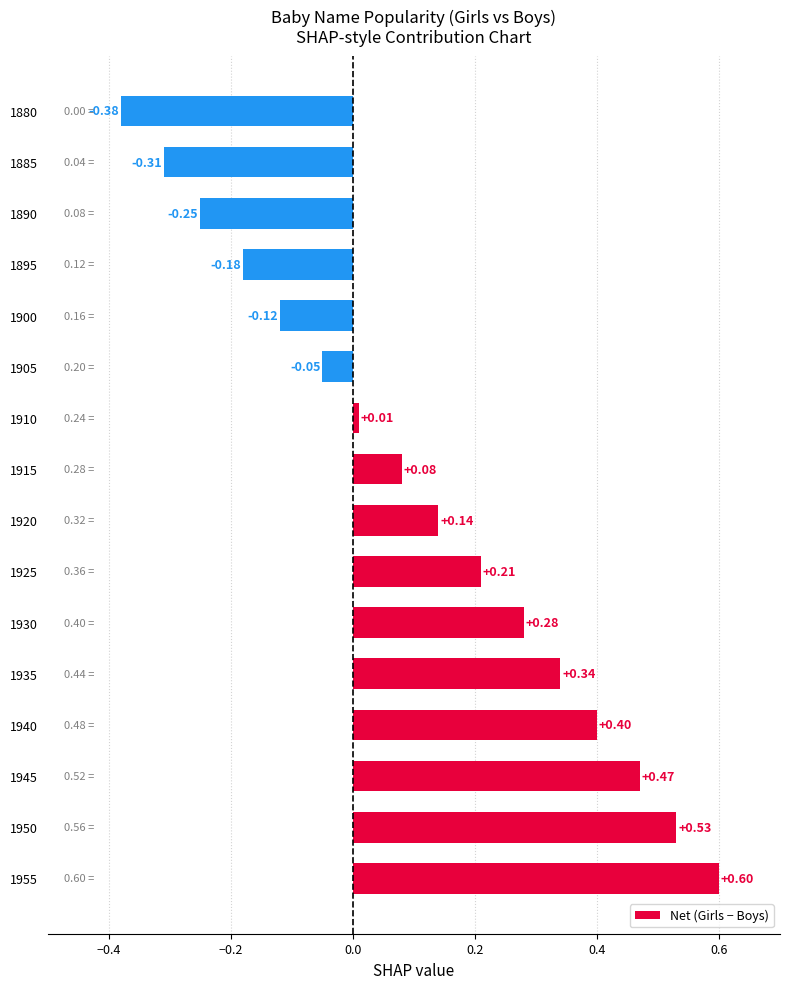

List the labels in order of value, largest first.

1955, 1950, 1945, 1940, 1935, 1930, 1925, 1920, 1915, 1910, 1905, 1900, 1895, 1890, 1885, 1880